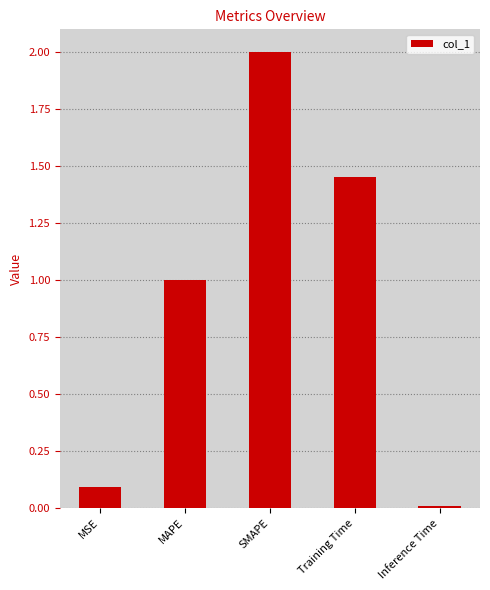

Rank the categories by value from highest to lowest.

SMAPE, Training Time, MAPE, MSE, Inference Time